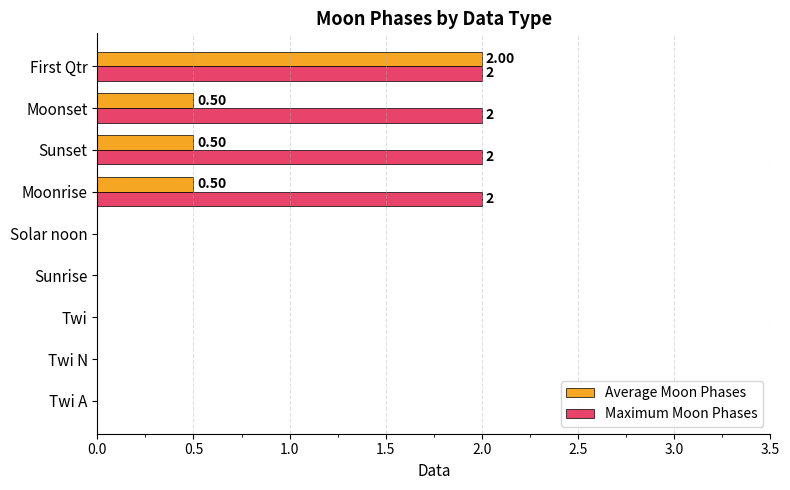

What is the total value across all series at Moonset?

2.5